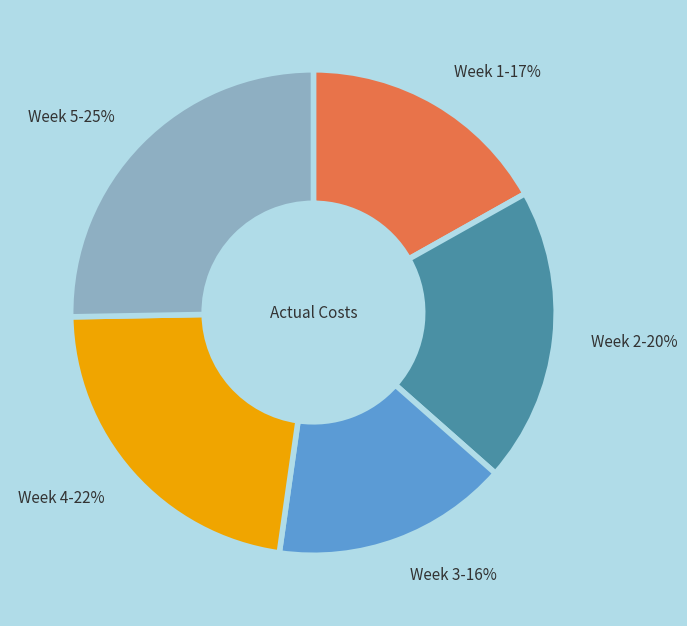

To the nearest percent, what portion does Week 2 represent?

20%